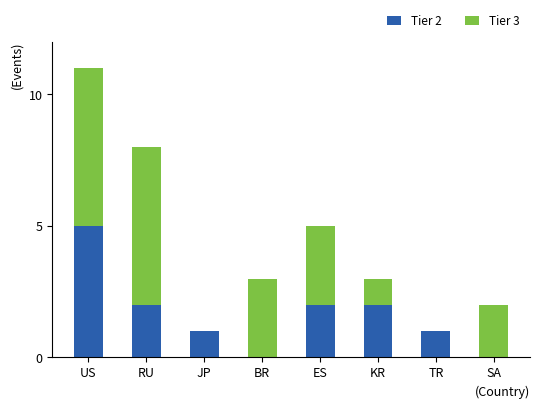

Which category has the highest value in the Tier 2 series?

US